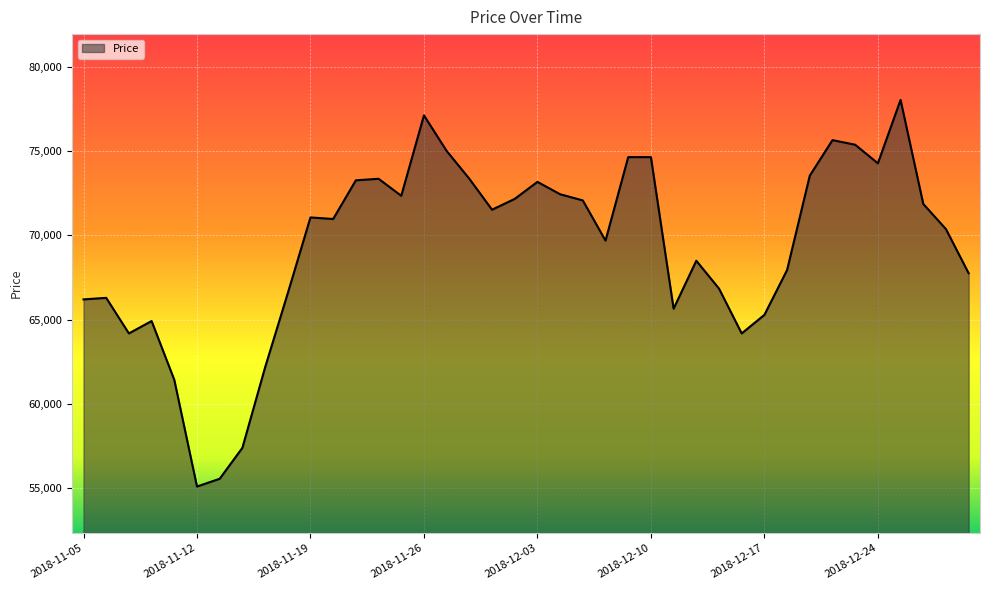

What is the average value?

69295